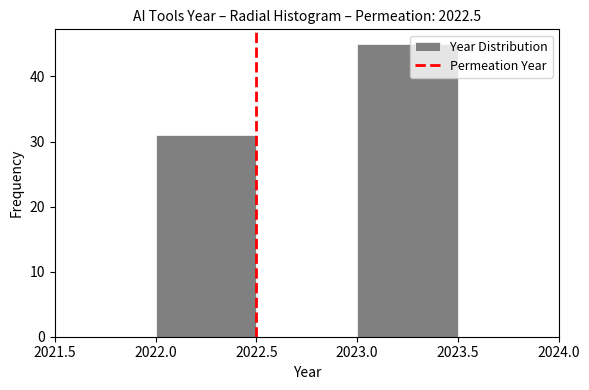

What is the height of the bar covering 2022.0 to 2022.5 on the x-axis? The values are not printed on the chart, so give them approximately, as read against the axis.

31